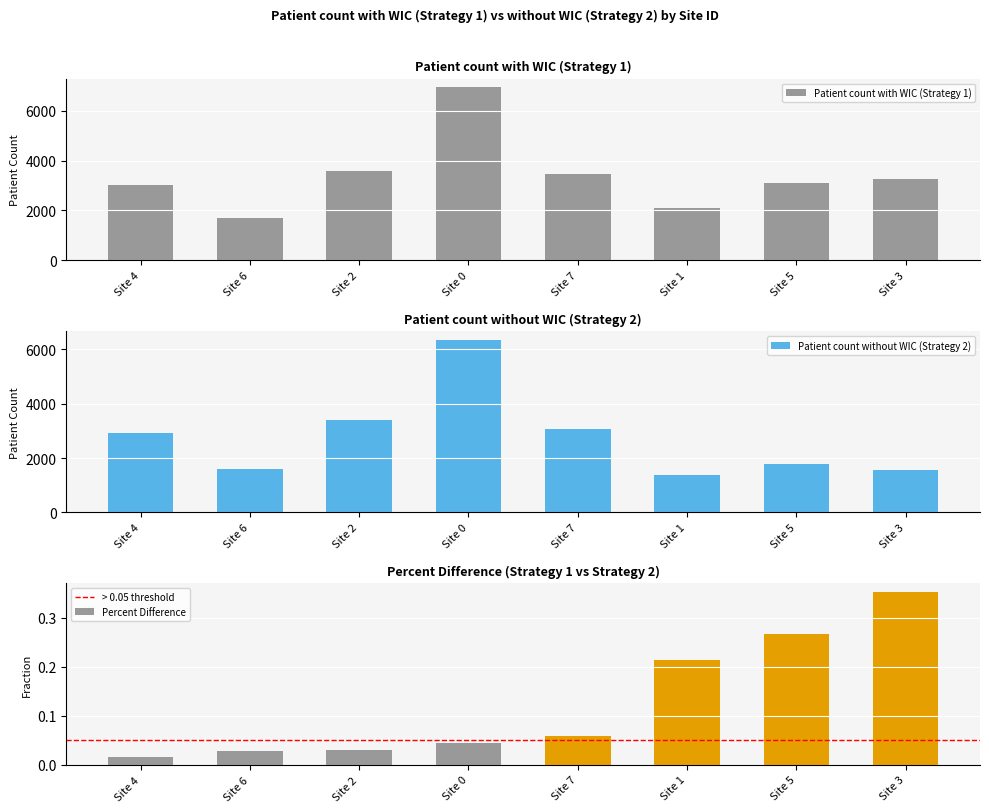

What is the smallest value displayed?

1362